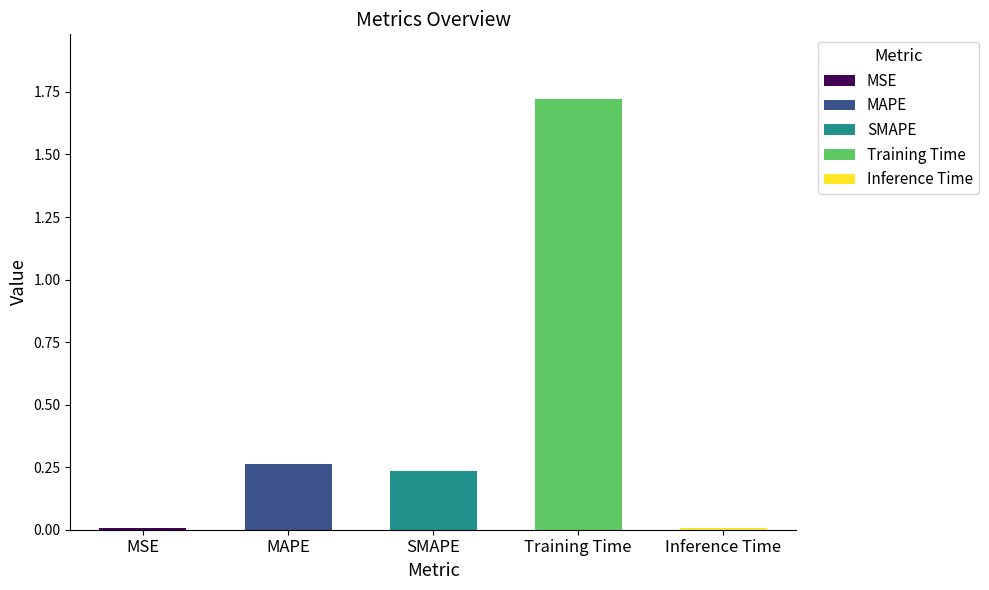

Which has a higher value, Training Time or SMAPE?

Training Time